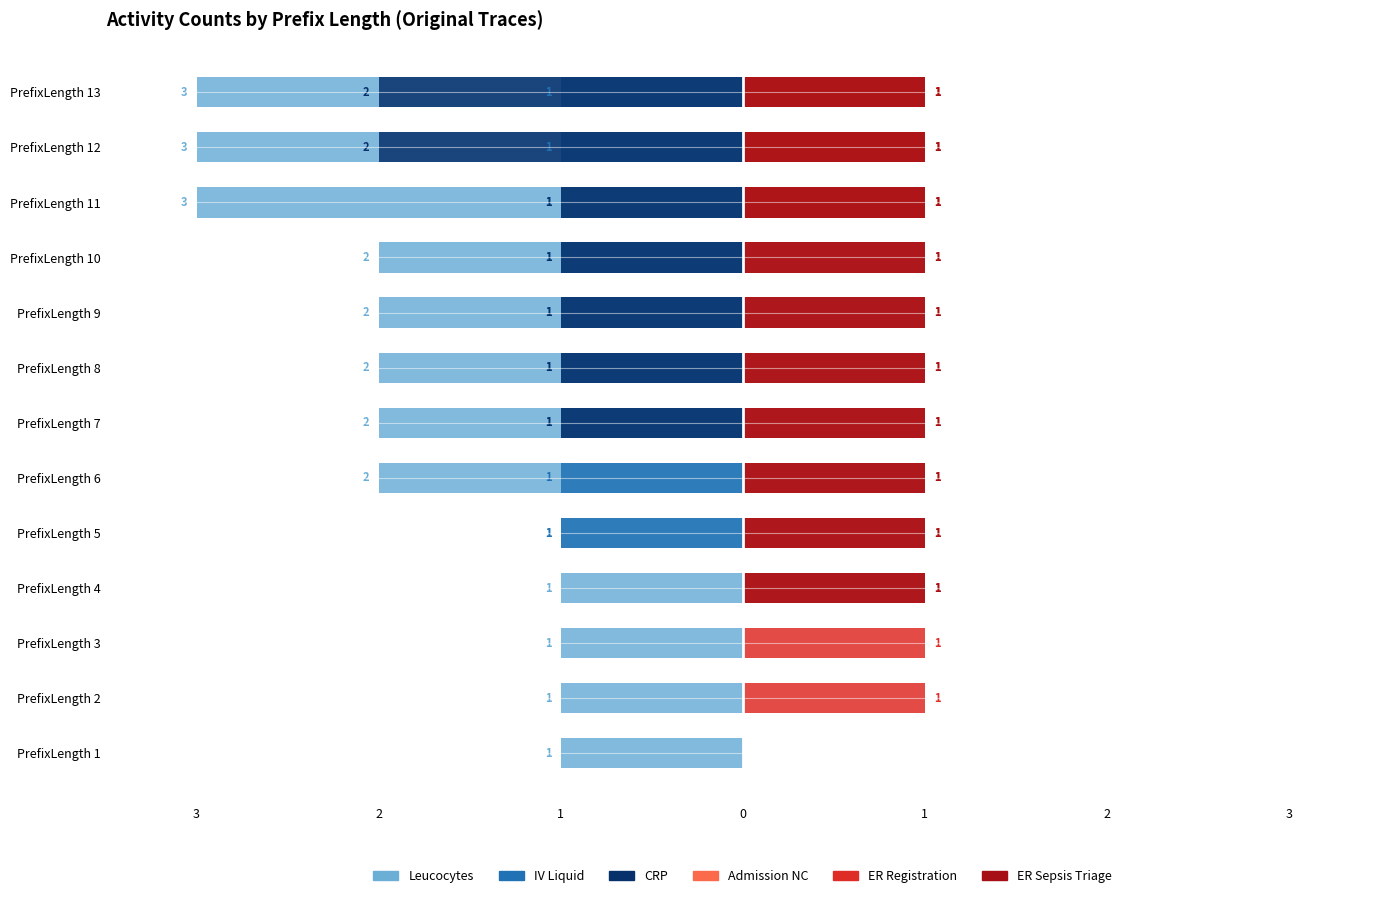

How many distinct data groups are displayed?

6